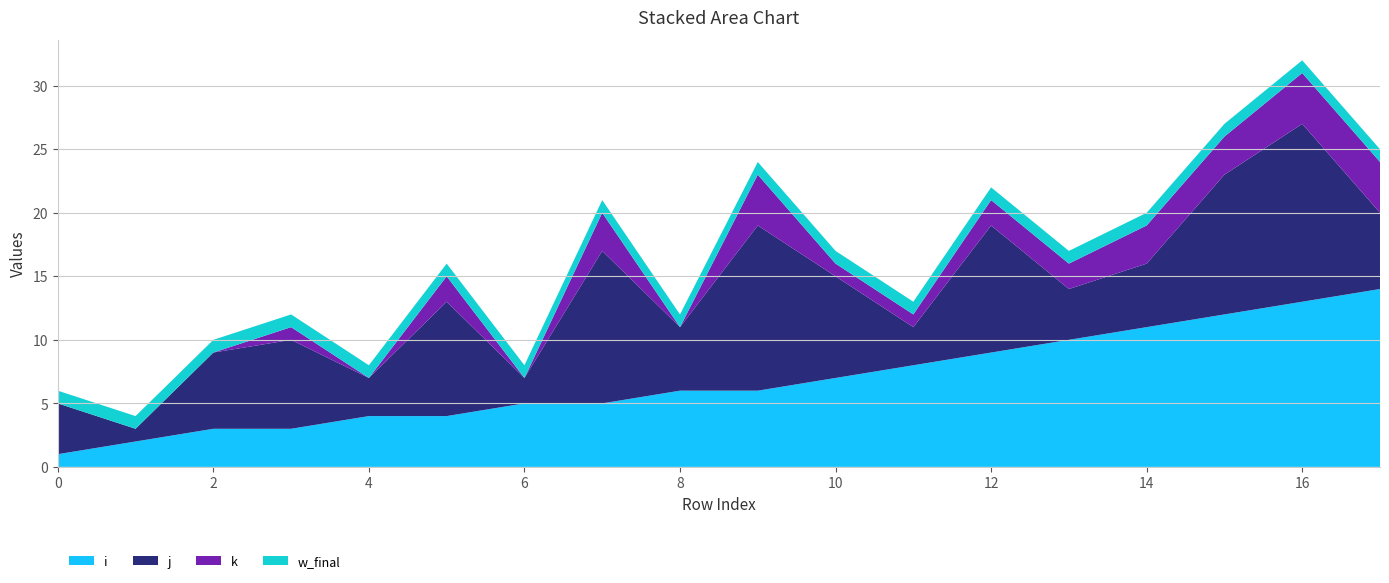

Reading left to right, list all the values displayed in this chart.

i: 1	2	3	3	4	4	5	5	6	6	7	8	9	10	11	12	13	14
j: 4	1	6	7	3	9	2	12	5	13	8	3	10	4	5	11	14	6
k: 0	0	0	1	0	2	0	3	0	4	1	1	2	2	3	3	4	4
w_final: 1	1	1	1	1	1	1	1	1	1	1	1	1	1	1	1	1	1